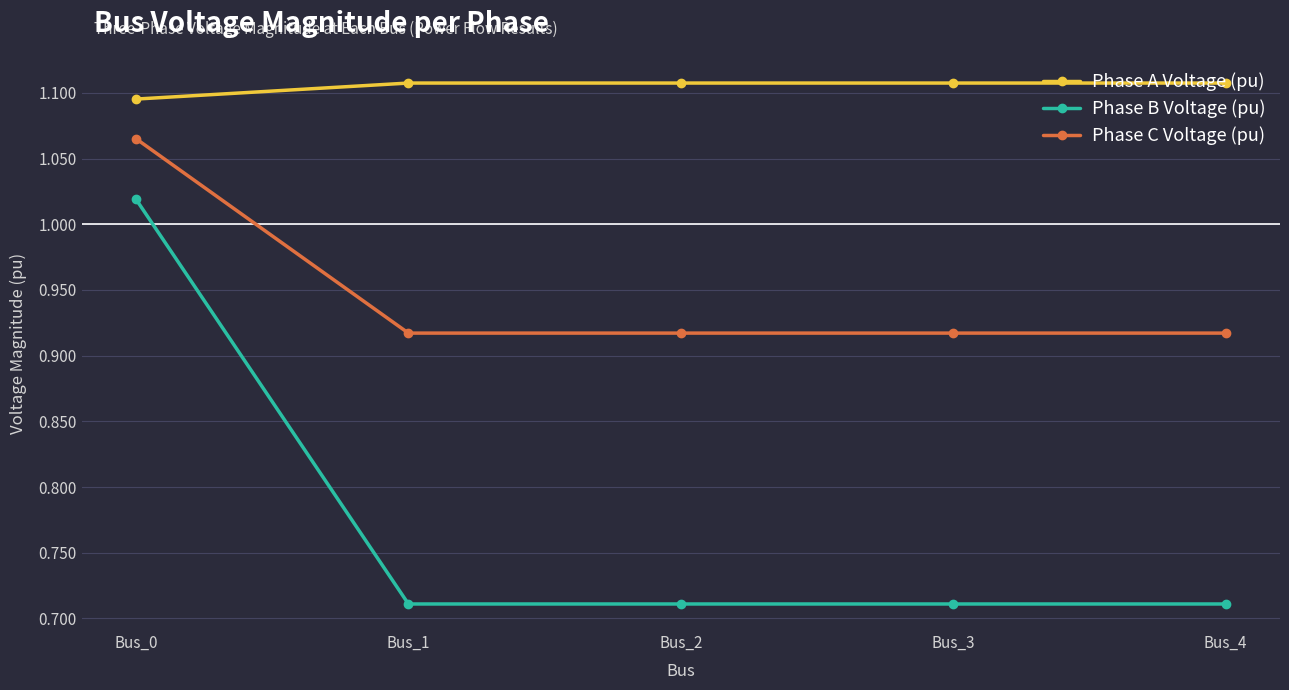

Rank the series by their average value, from lowest to highest.

Phase B Voltage (pu), Phase C Voltage (pu), Phase A Voltage (pu)